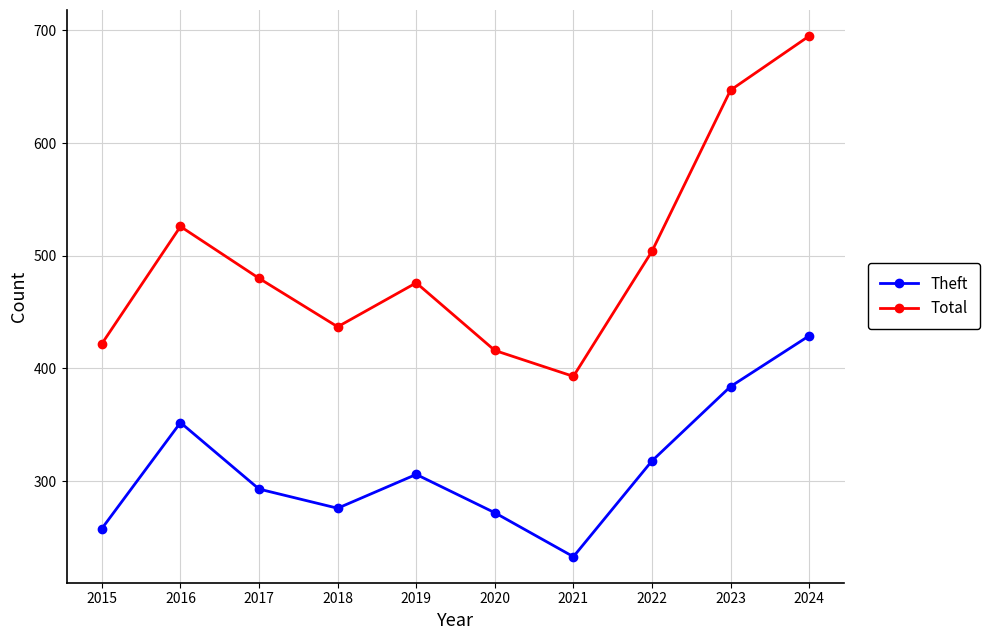

What is the minimum value shown in the chart?

233